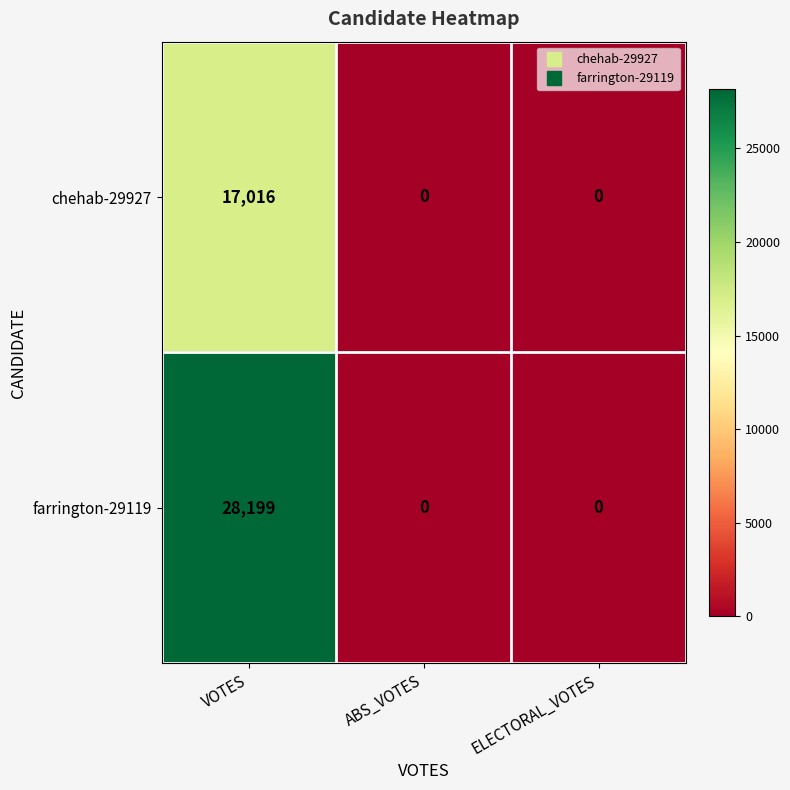

Reading left to right, list all the values displayed in this chart.

chehab-29927: VOTES=17016	ABS_VOTES=0	ELECTORAL_VOTES=0
farrington-29119: VOTES=28199	ABS_VOTES=0	ELECTORAL_VOTES=0